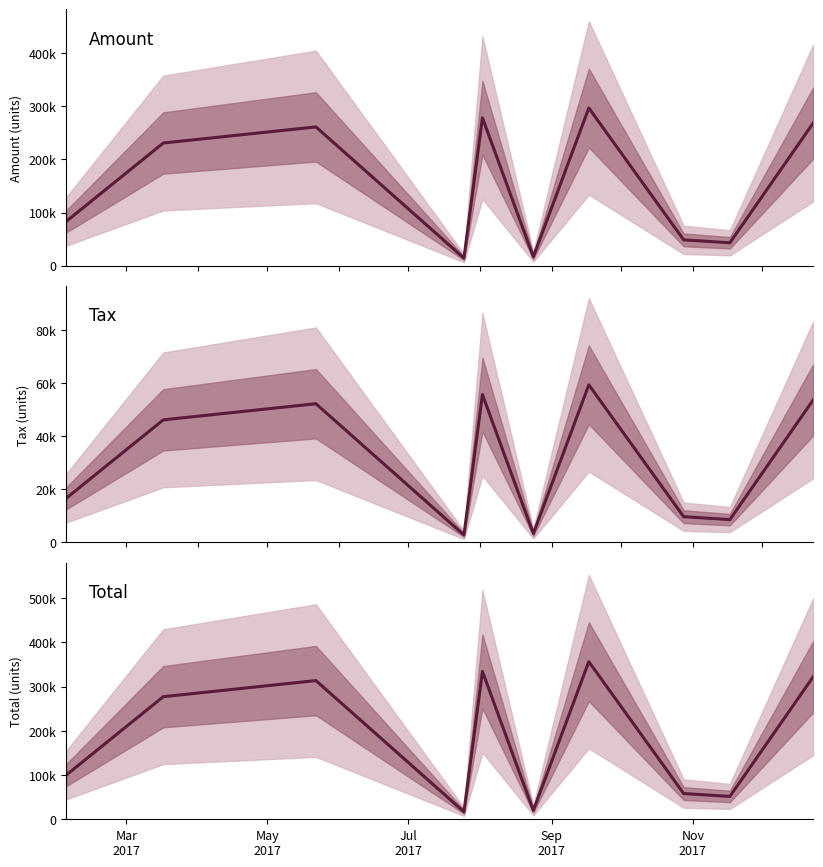

True or false: Tax has a value of 15720.7 at 7.

False